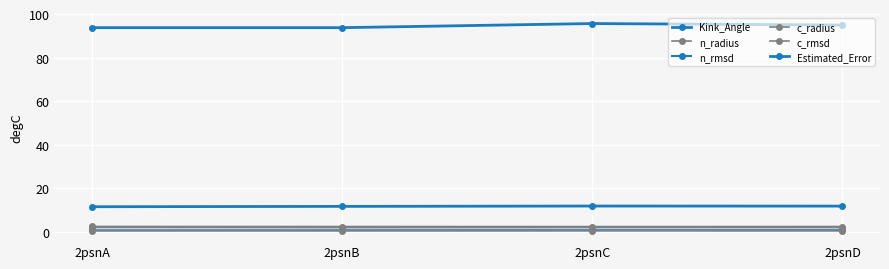

Which series has the largest range (max minus min)?

Kink_Angle